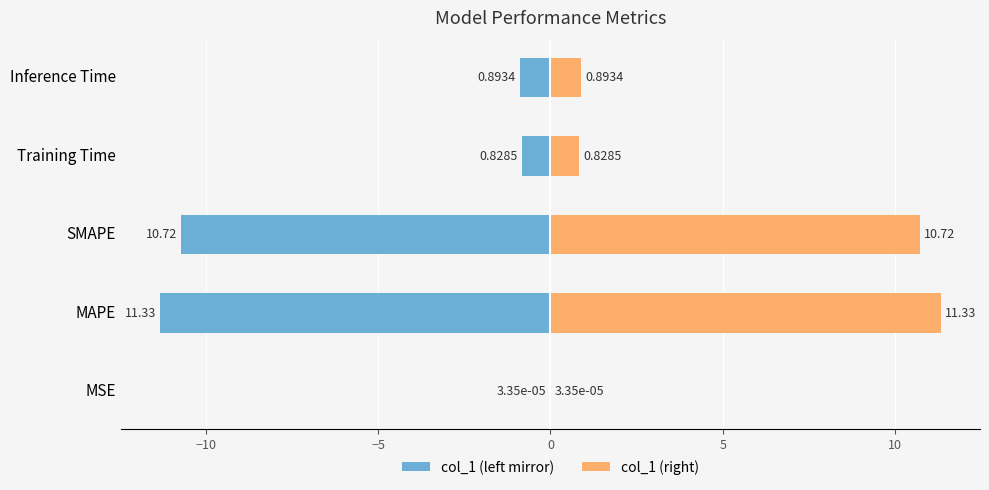

Which series changed the most between MSE and SMAPE?

col_1 (left mirror)